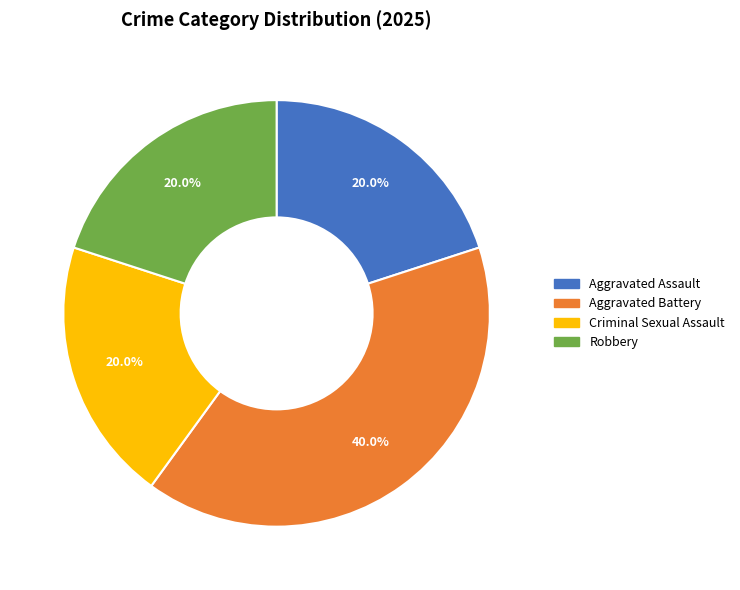

Is it true that Robbery is 20% of the pie?

True